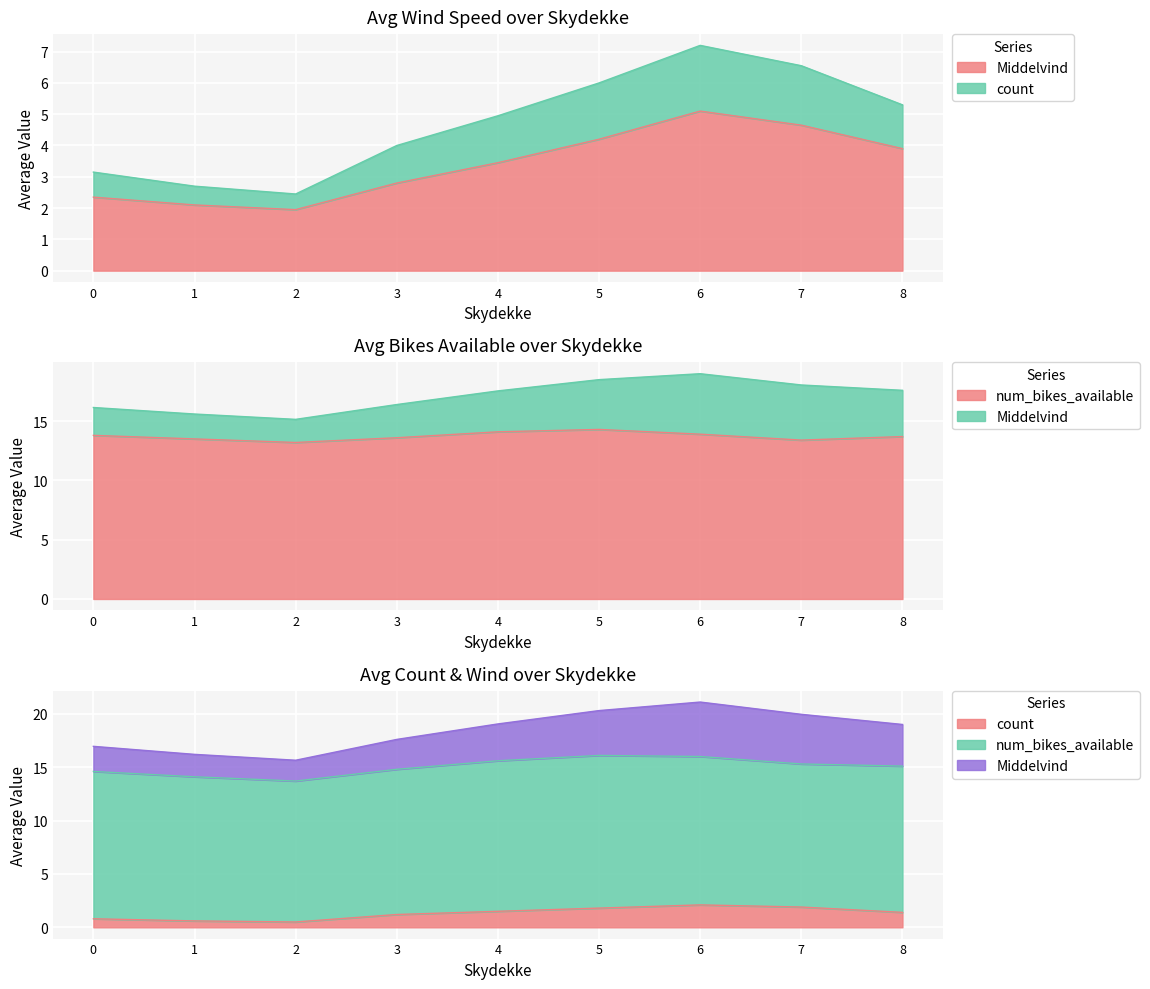

Reading left to right, transcribe all the data shown in this chart.

Middelvind: 2.4	2.1	1.9	2.8	3.5	4.2	5.1	4.7	3.9
num_bikes_available: 13.8	13.5	13.2	13.6	14.1	14.3	13.9	13.4	13.7
count: 0.8	0.6	0.5	1.2	1.5	1.8	2.1	1.9	1.4